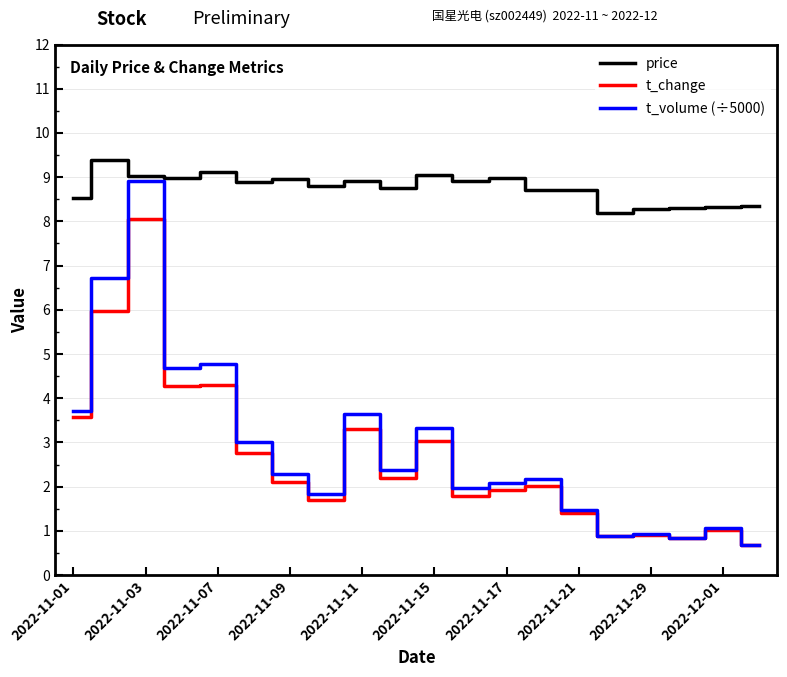

At how many categories does at least one series exceed 2?

20